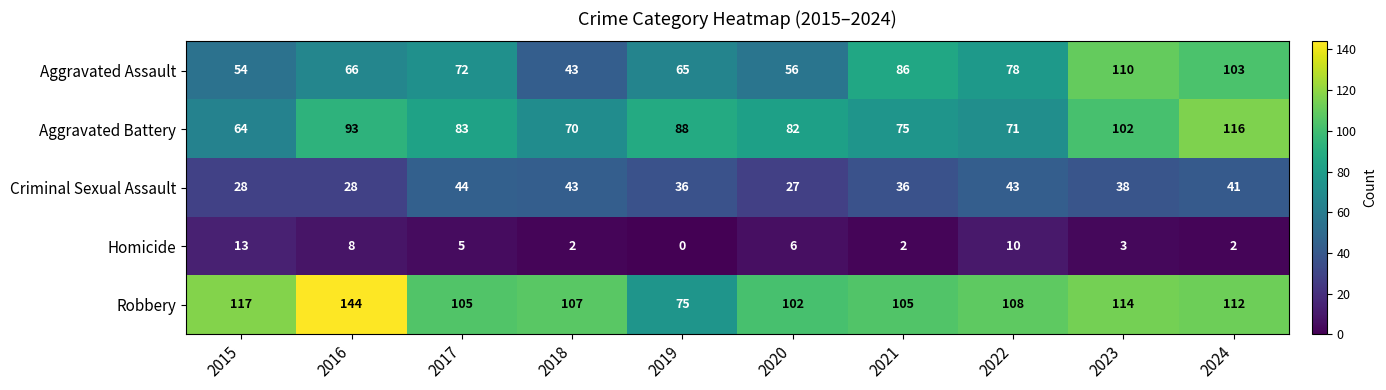

At which category does the chart reach its minimum across all series?

2019